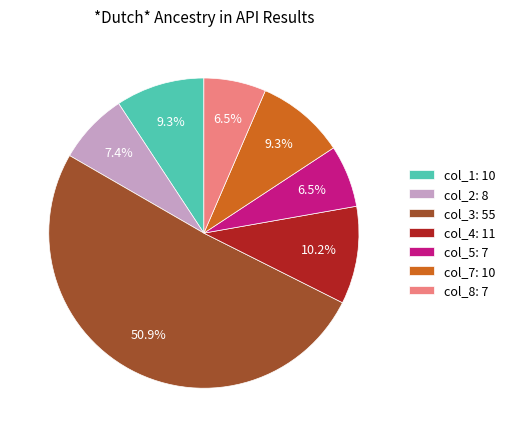

To the nearest percent, what is the difference between the largest and smallest slice percentages?

44%